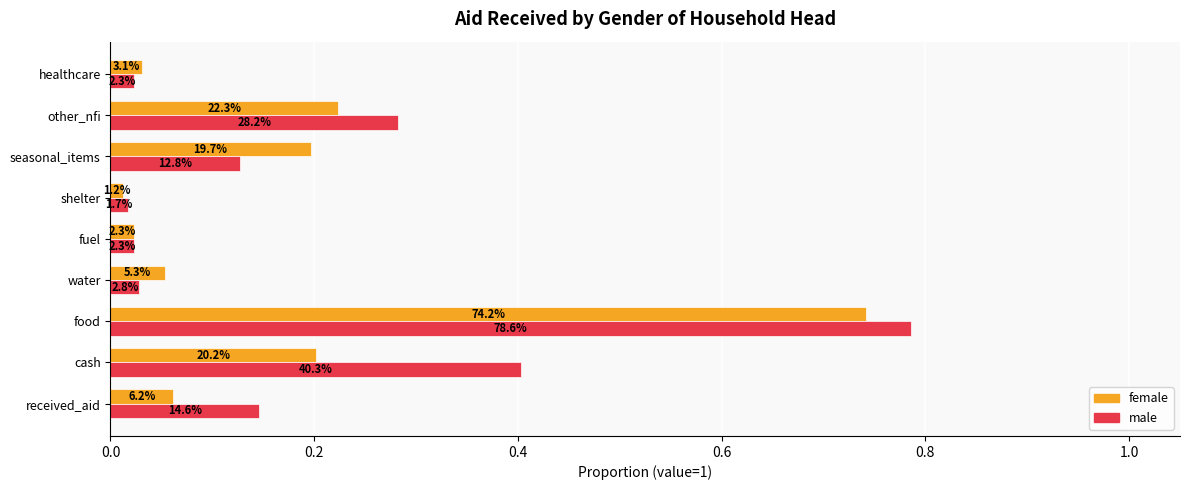

What position from the right is other_nfi?

2